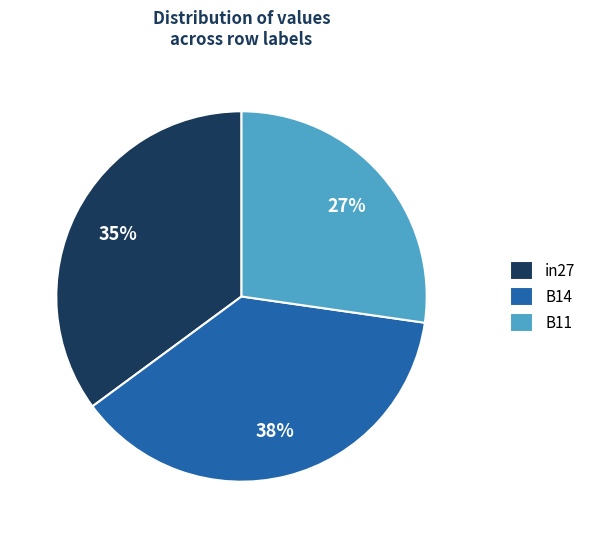

Is there any slice that represents more than half of the pie?

No